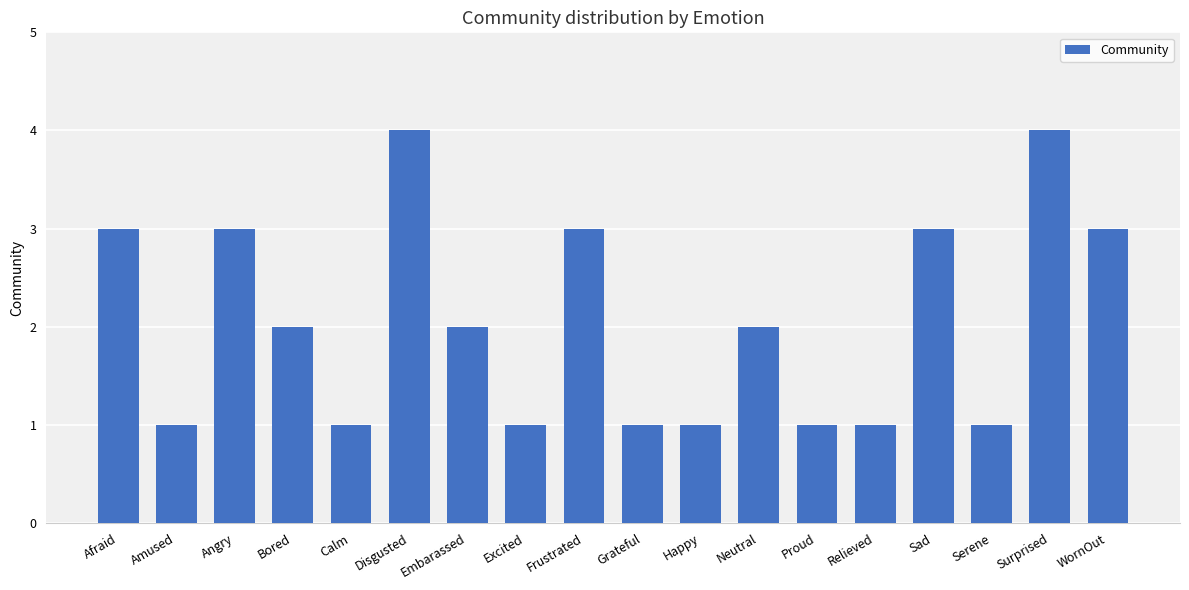

What is the label of the 3rd bar from the left?

Angry